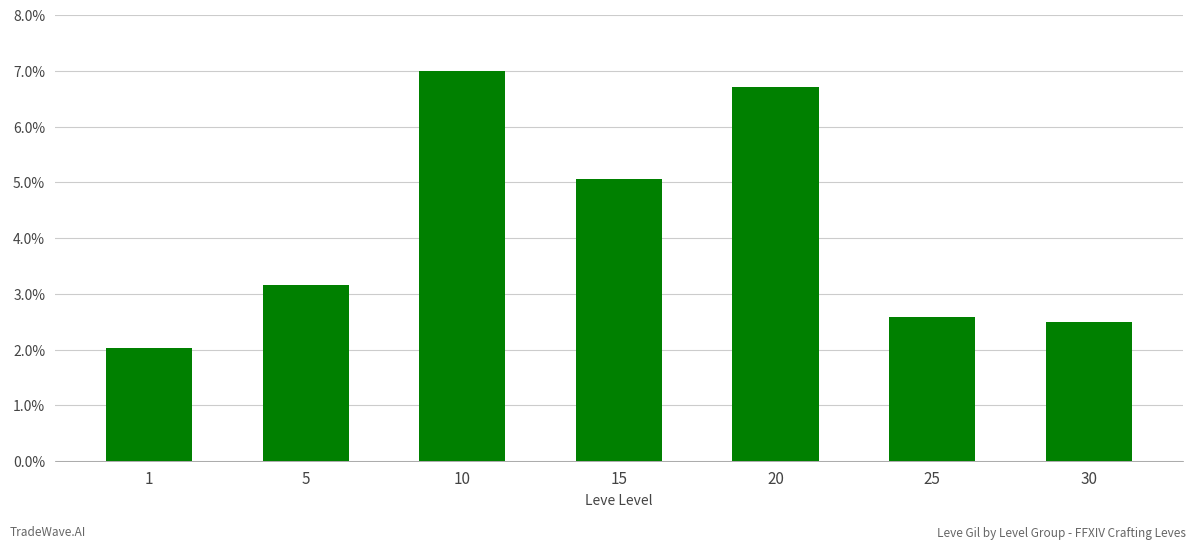

Between 10 and 20, which is larger?

10